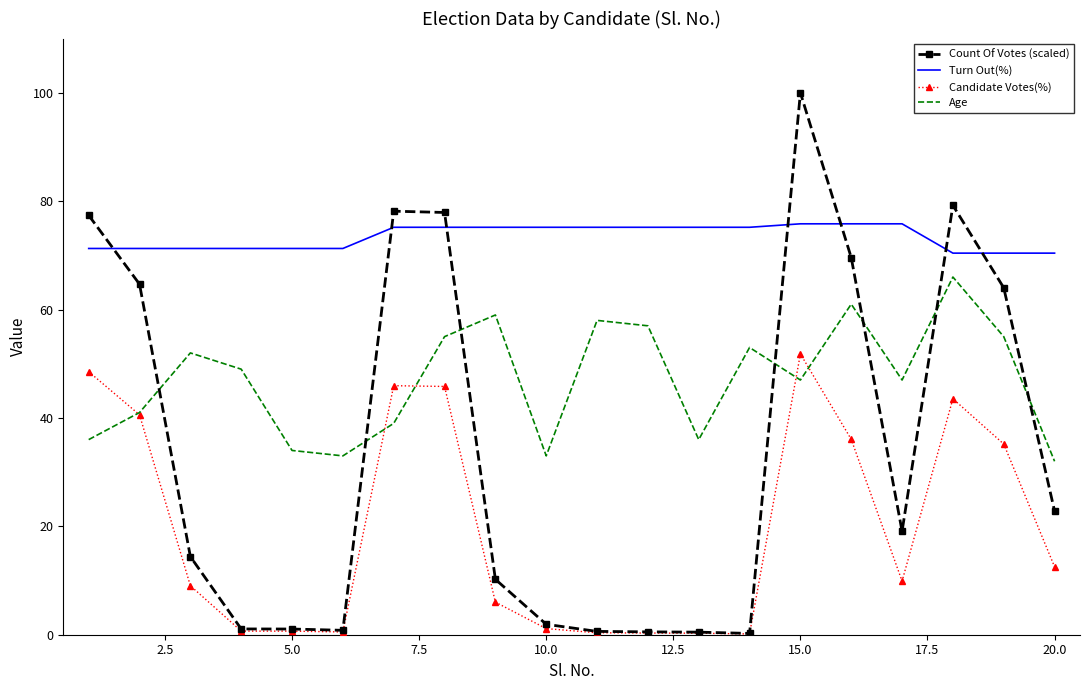

What is the highest value of the Candidate Votes(%) series?

51.8